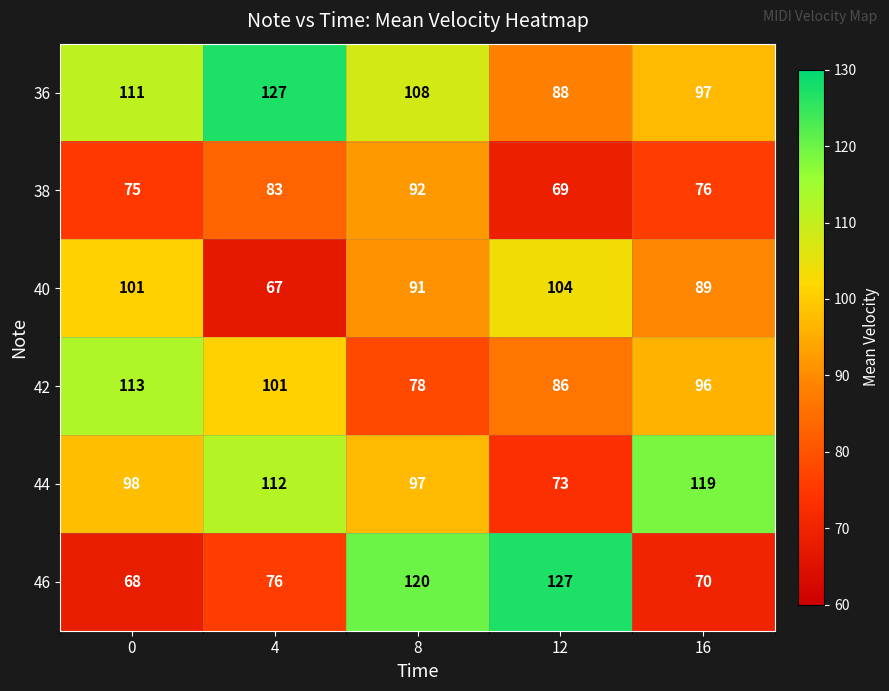

Reading right to left, transcribe all the data shown in this chart.

36: 16=97	12=88	8=108	4=127	0=111
38: 16=76	12=69	8=92	4=83	0=75
40: 16=89	12=104	8=91	4=67	0=101
42: 16=96	12=86	8=78	4=101	0=113
44: 16=119	12=73	8=97	4=112	0=98
46: 16=70	12=127	8=120	4=76	0=68